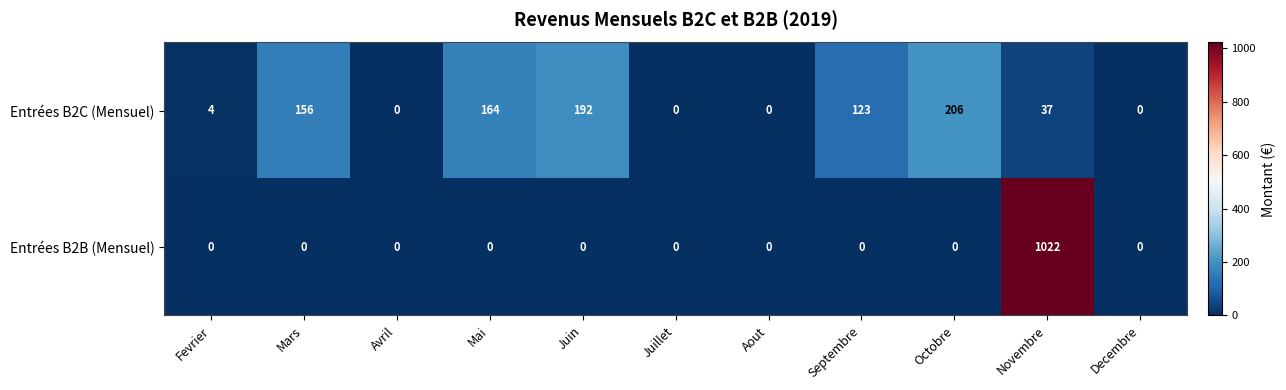

True or false: Entrées B2C (Mensuel) has a value of 110 at Aout.

False